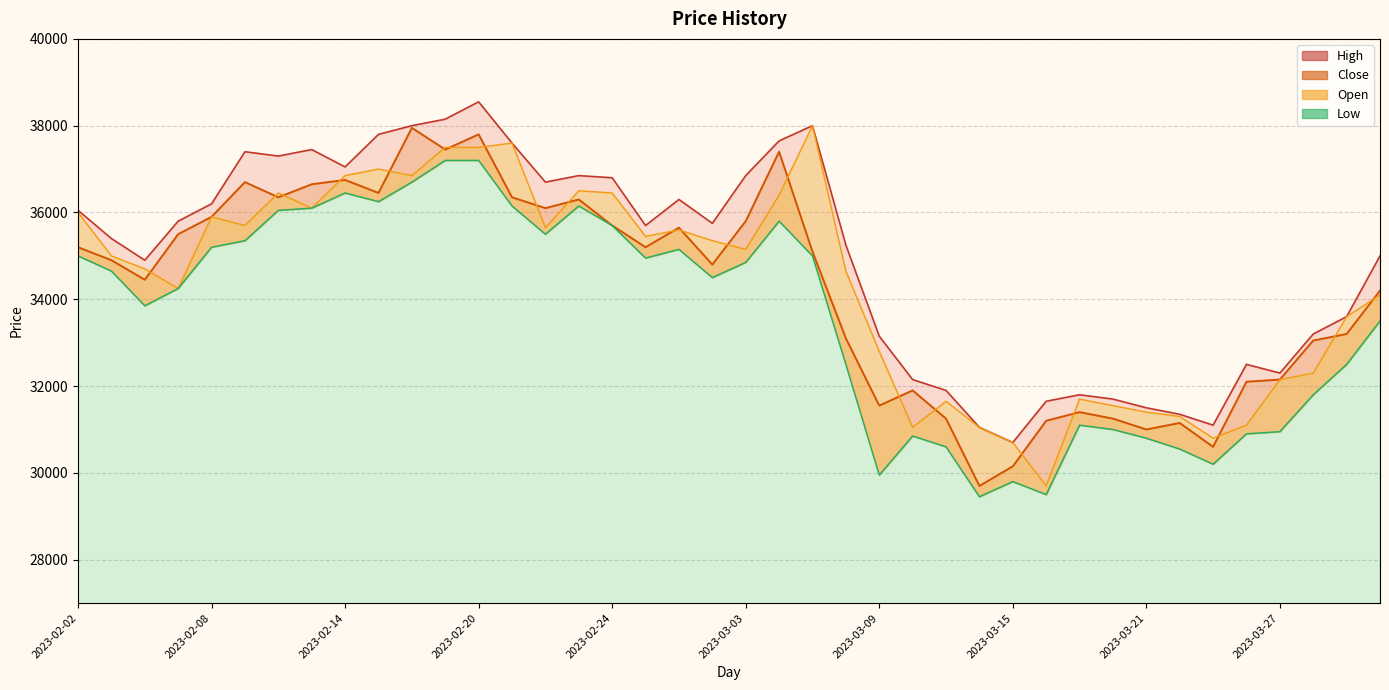

True or false: Open has a value of 35650 at 2023-02-22.

True